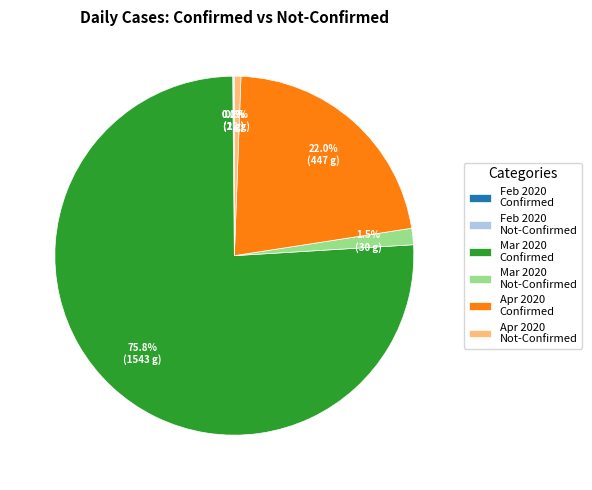

Which slice is the largest?

Mar 2020 Confirmed